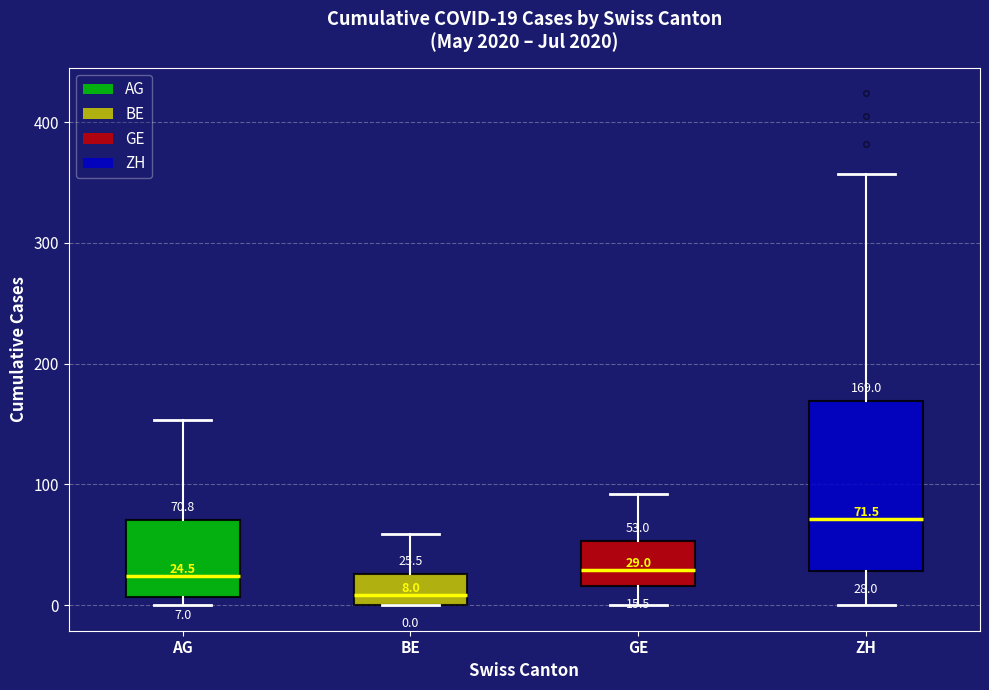

Which box's median line is the lowest?

BE